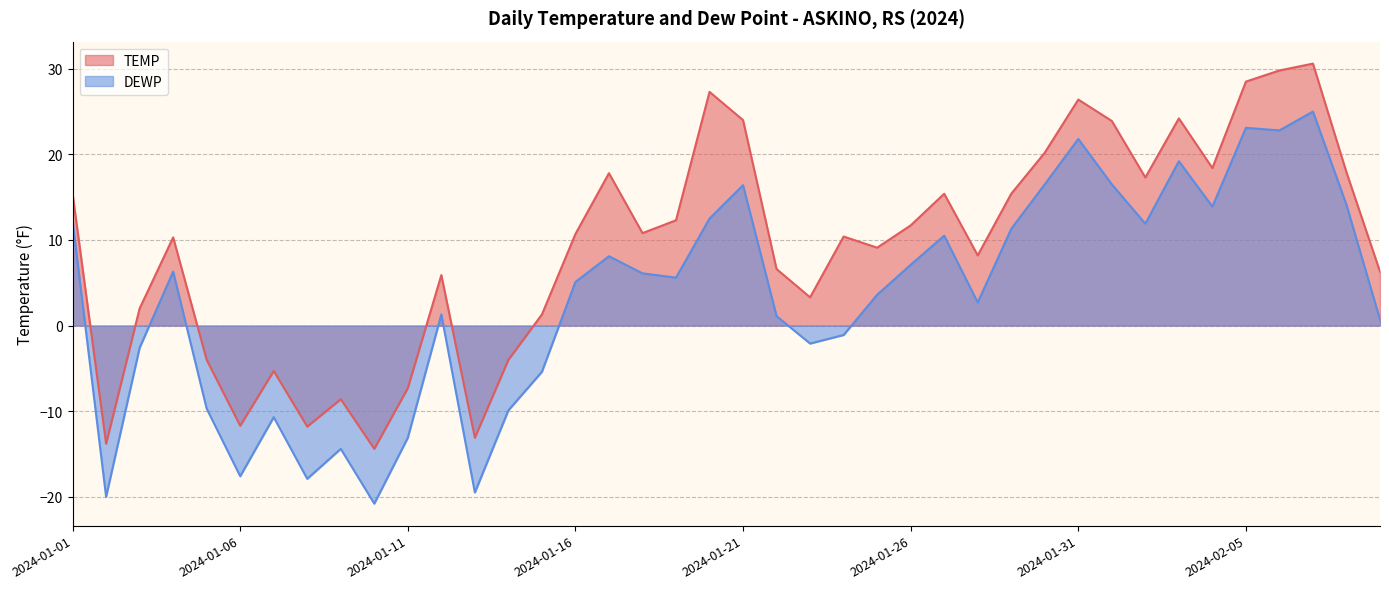

Reading left to right, transcribe all the data shown in this chart.

TEMP: 2024-01-01=15.4	2024-01-02=-13.8	2024-01-03=2.0	2024-01-04=10.3	2024-01-05=-4.0	2024-01-06=-11.7	2024-01-07=-5.3	2024-01-08=-11.8	2024-01-09=-8.6	2024-01-10=-14.4	2024-01-11=-7.3	2024-01-12=5.9	2024-01-13=-13.1	2024-01-14=-4.0	2024-01-15=1.3	2024-01-16=10.7	2024-01-17=17.8	2024-01-18=10.8	2024-01-19=12.3	2024-01-20=27.3	2024-01-21=24.0	2024-01-22=6.6	2024-01-23=3.3	2024-01-24=10.4	2024-01-25=9.1	2024-01-26=11.7	2024-01-27=15.4	2024-01-28=8.2	2024-01-29=15.4	2024-01-30=20.2	2024-01-31=26.4	2024-02-01=23.9	2024-02-02=17.3	2024-02-03=24.2	2024-02-04=18.4	2024-02-05=28.5	2024-02-06=29.8	2024-02-07=30.6	2024-02-08=17.9	2024-02-09=6.3
DEWP: 2024-01-01=12.2	2024-01-02=-20.0	2024-01-03=-2.6	2024-01-04=6.3	2024-01-05=-9.7	2024-01-06=-17.6	2024-01-07=-10.7	2024-01-08=-17.9	2024-01-09=-14.4	2024-01-10=-20.8	2024-01-11=-13.1	2024-01-12=1.3	2024-01-13=-19.5	2024-01-14=-9.9	2024-01-15=-5.4	2024-01-16=5.1	2024-01-17=8.1	2024-01-18=6.1	2024-01-19=5.6	2024-01-20=12.5	2024-01-21=16.4	2024-01-22=1.1	2024-01-23=-2.1	2024-01-24=-1.1	2024-01-25=3.6	2024-01-26=7.1	2024-01-27=10.5	2024-01-28=2.7	2024-01-29=11.3	2024-01-30=16.5	2024-01-31=21.8	2024-02-01=16.5	2024-02-02=11.9	2024-02-03=19.2	2024-02-04=13.9	2024-02-05=23.1	2024-02-06=22.8	2024-02-07=25.0	2024-02-08=14.1	2024-02-09=0.7